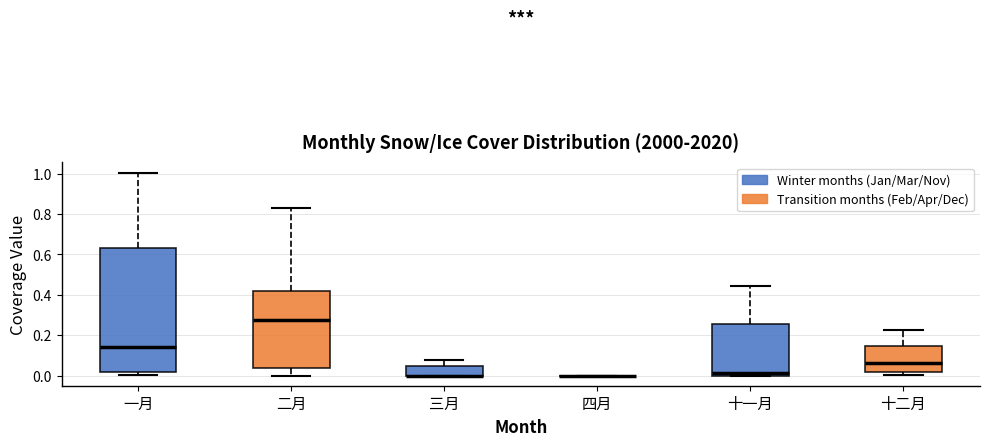

Reading left to right, transcribe this box plot: for each box, give where its median line is, the range the box spans, and where its two whiskers end, as read against the y-axis. The values are not printed on the chart, so give them approximately, as read against the axis.

一月: median 0.14, box 0.02 to 0.62, whiskers 0.00 to 1.00
二月: median 0.28, box 0.04 to 0.42, whiskers 0.00 to 0.82
三月: median 0.00 (drawn on the box's lower edge), box 0.00 to 0.04, whiskers 0.00 to 0.08
四月: box collapsed to a line at 0.00, whiskers 0.00 to 0.00
十一月: median 0.02, box 0.00 to 0.26, whiskers 0.00 to 0.44
十二月: median 0.06, box 0.02 to 0.14, whiskers 0.00 to 0.22